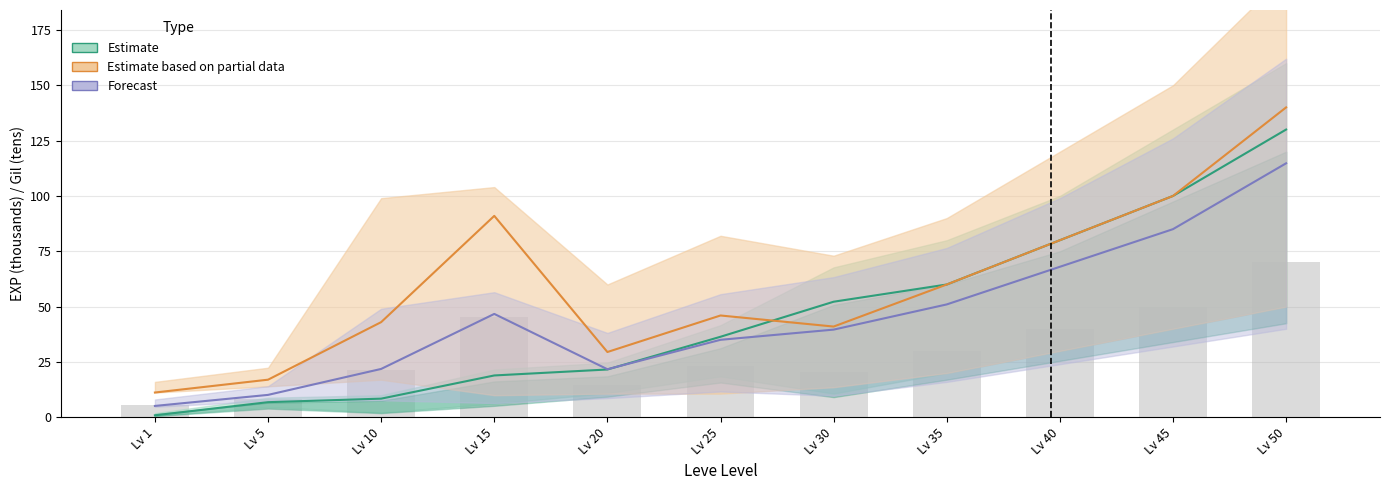

What is the value of the Forecast bar at the 4th from the left?

46.7